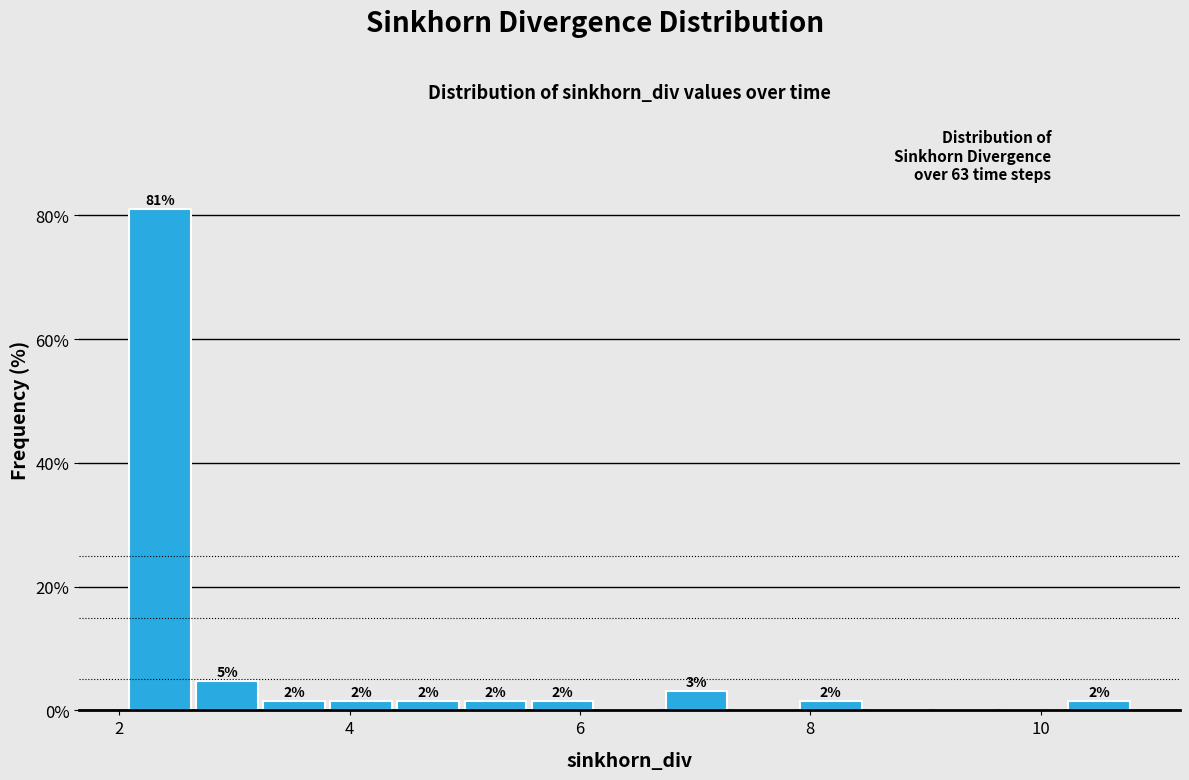

Read against the x-axis, roughly where is the centre of the tallest bar?

2.4